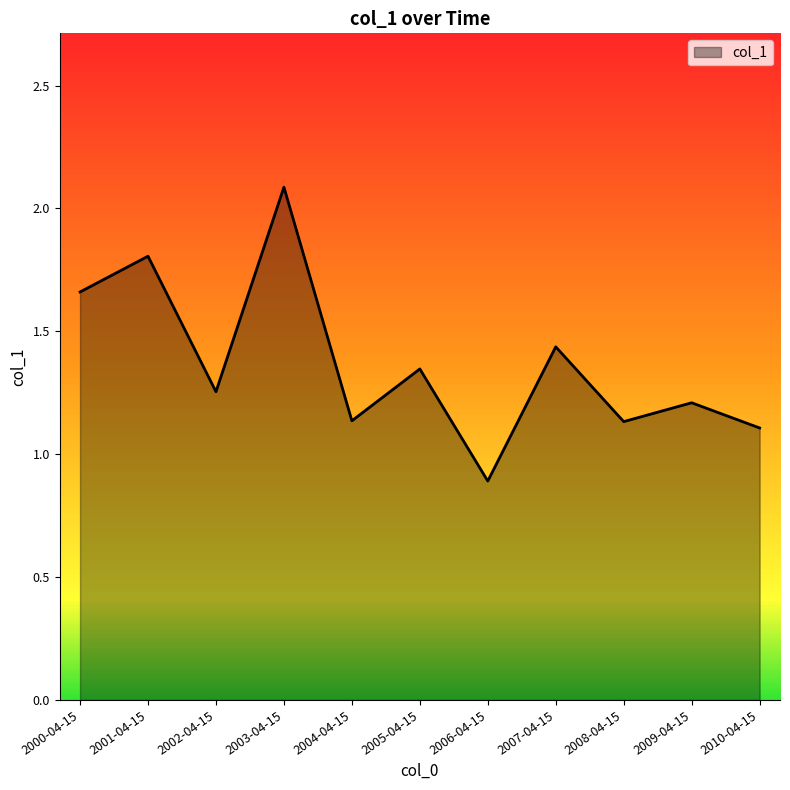

Reading left to right, list all the values displayed in this chart.

2000-04-15=1.7	2001-04-15=1.8	2002-04-15=1.3	2003-04-15=2.1	2004-04-15=1.1	2005-04-15=1.3	2006-04-15=0.9	2007-04-15=1.4	2008-04-15=1.1	2009-04-15=1.2	2010-04-15=1.1